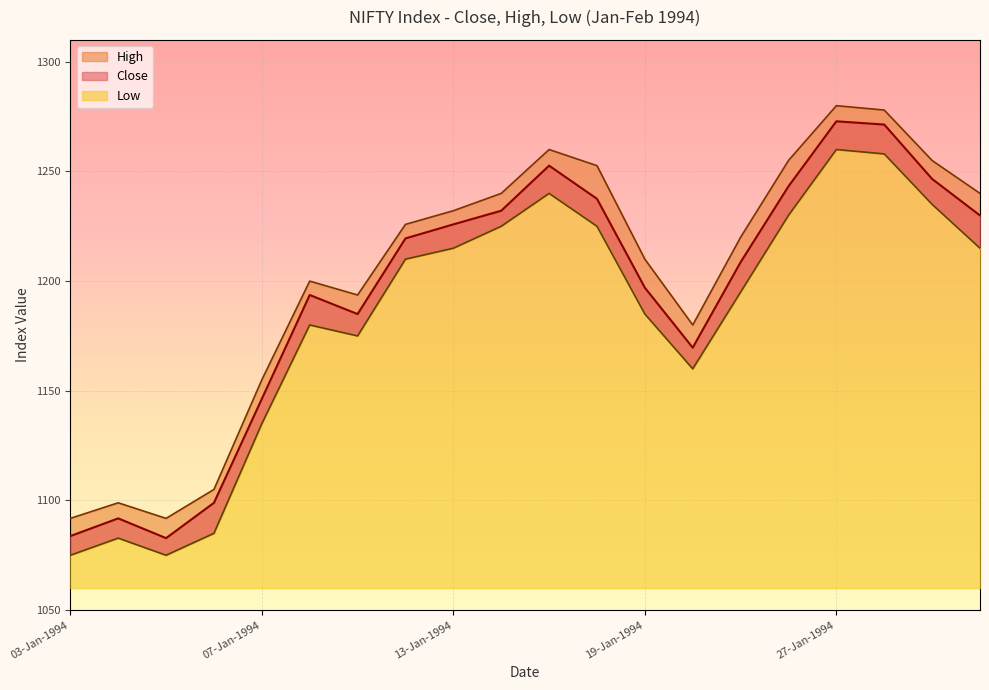

What is the spread (max minus min) of values at 01-Feb-1994?

25.0